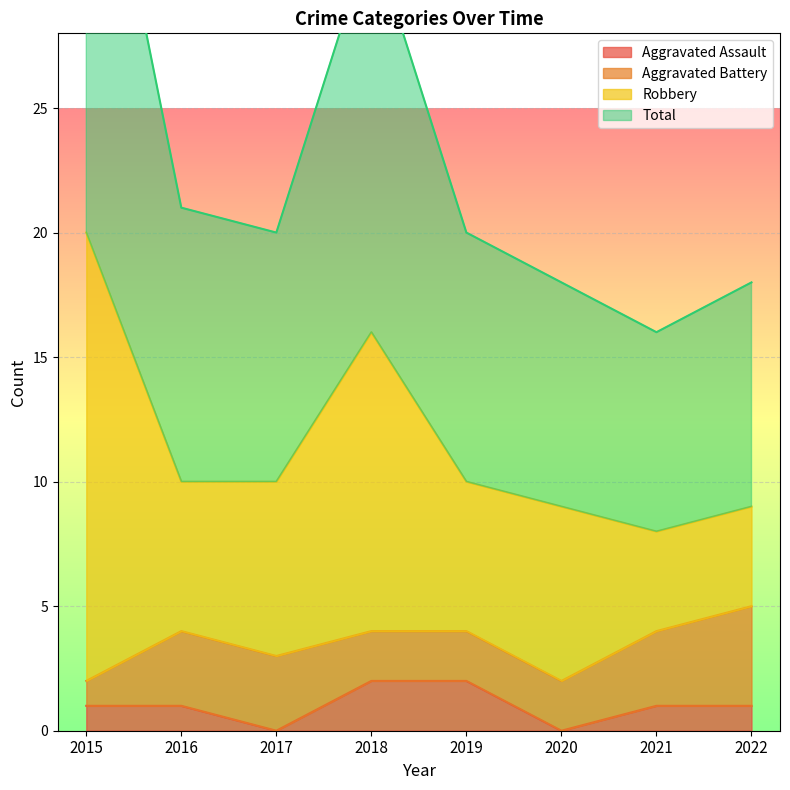

True or false: Total has a value of 30 at 2019.

False